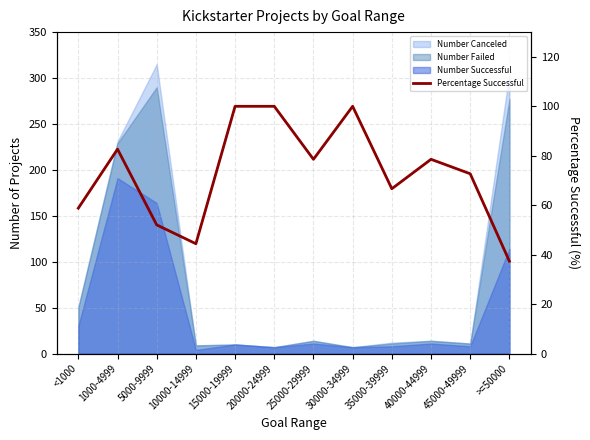

Count the number of values greater than 78.

6